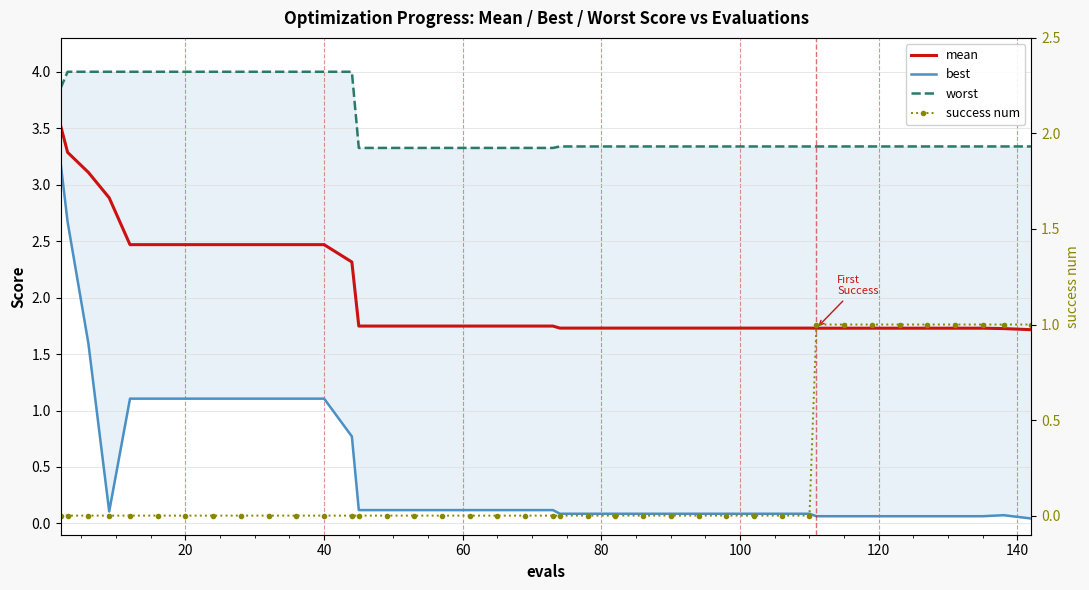

Which series has the largest range (max minus min)?

best